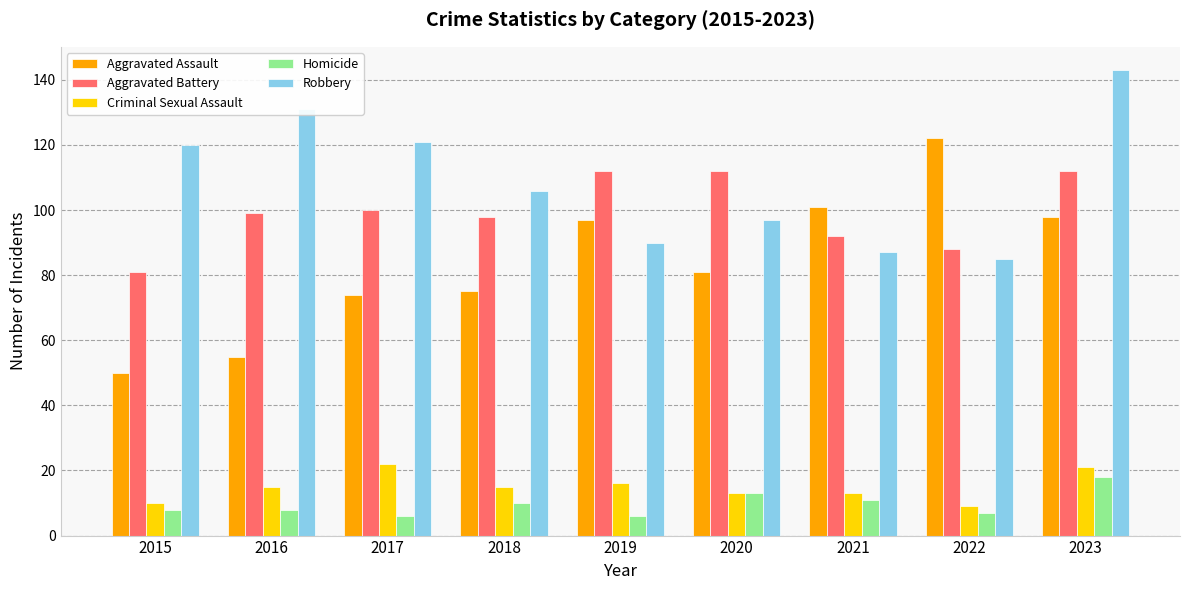

The Robbery series shows 24 at 2022. True or false?

False